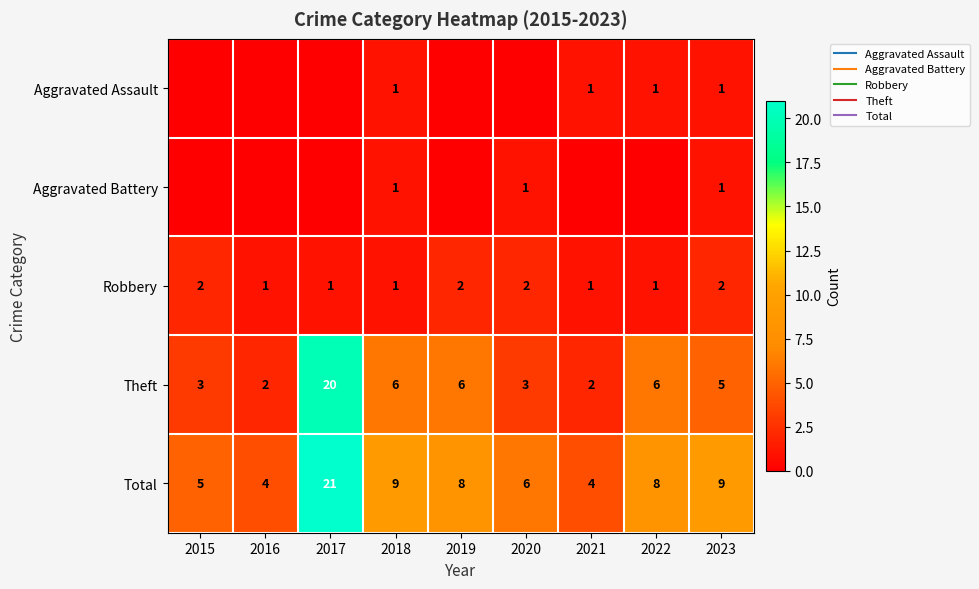

List the labels in order of Aggravated Battery value, largest first.

2018, 2020, 2023, 2015, 2016, 2017, 2019, 2021, 2022